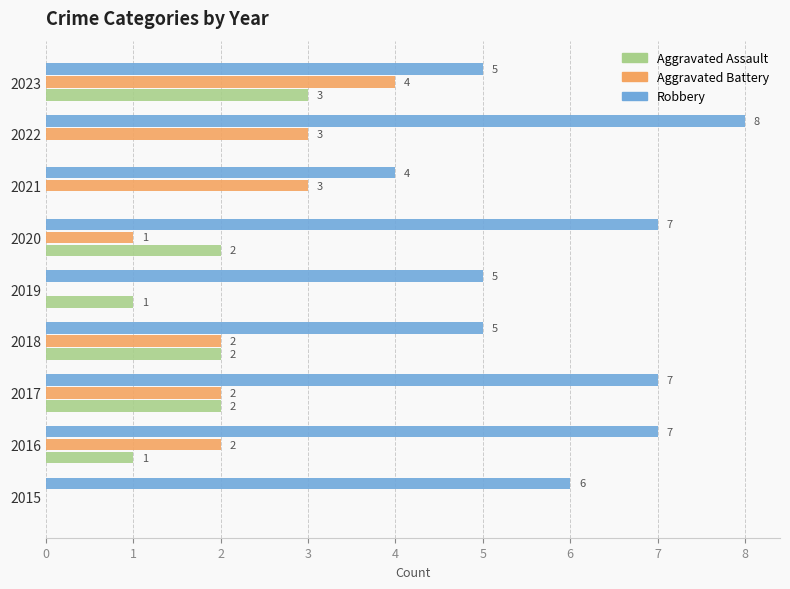

At which category is the sum across all series the highest?

2023